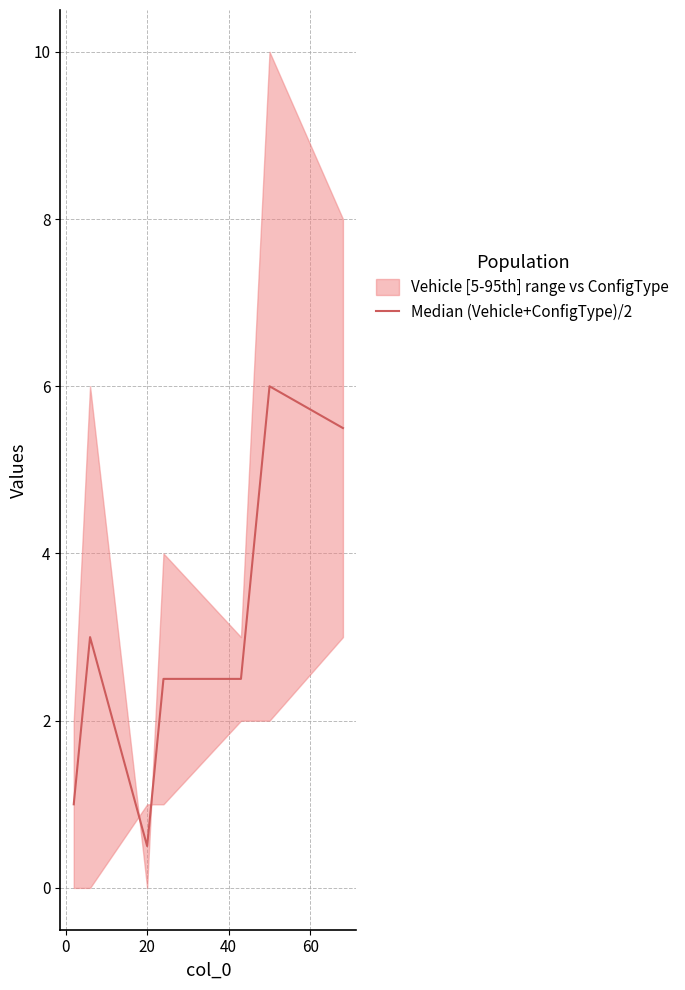

What is the approximate value at 20?

0.5